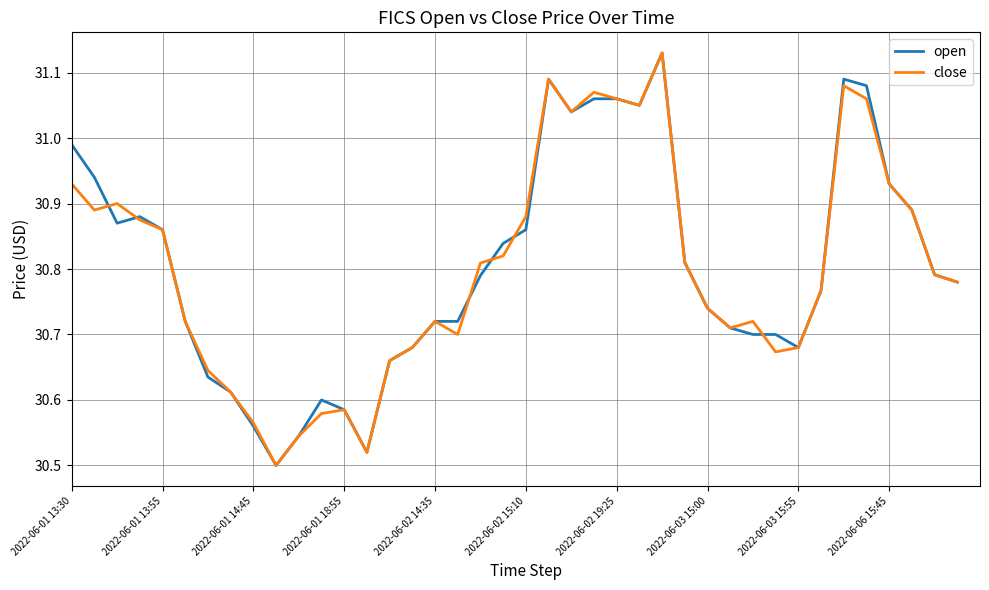

What are all the series names shown in the legend?

open, close